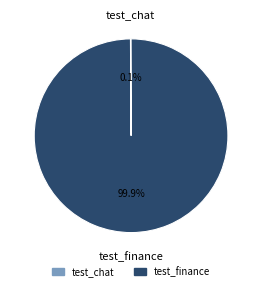

Which category accounts for the majority?

test_finance